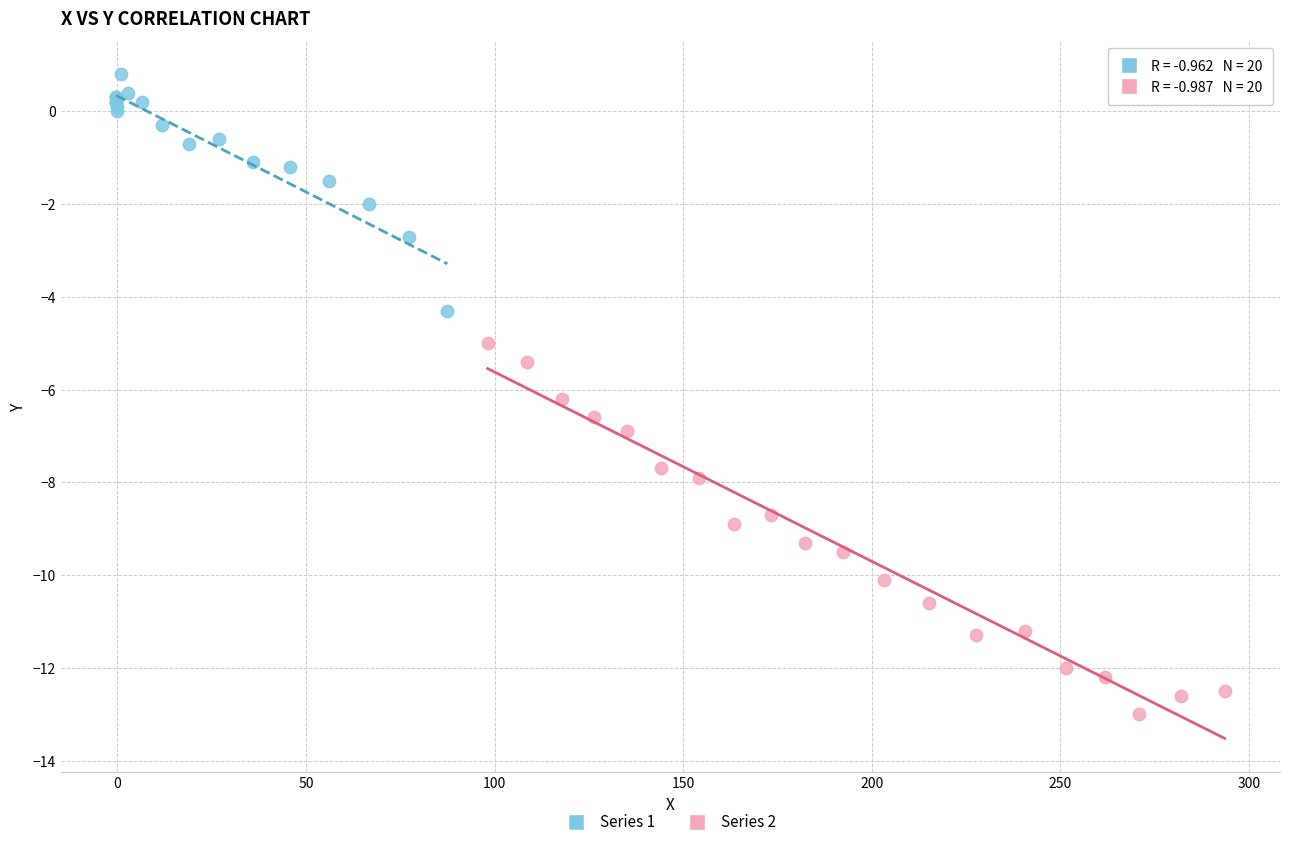

Which series has the widest spread of Y values?

Series 2